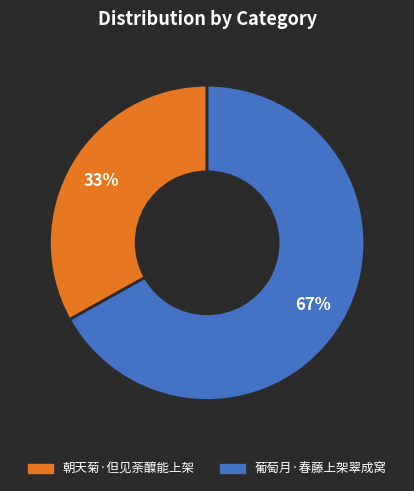

Approximately how many times larger is the value at 朝天菊·但见荼醾能上架 compared to 葡萄月·春藤上架翠成窝?

0.5